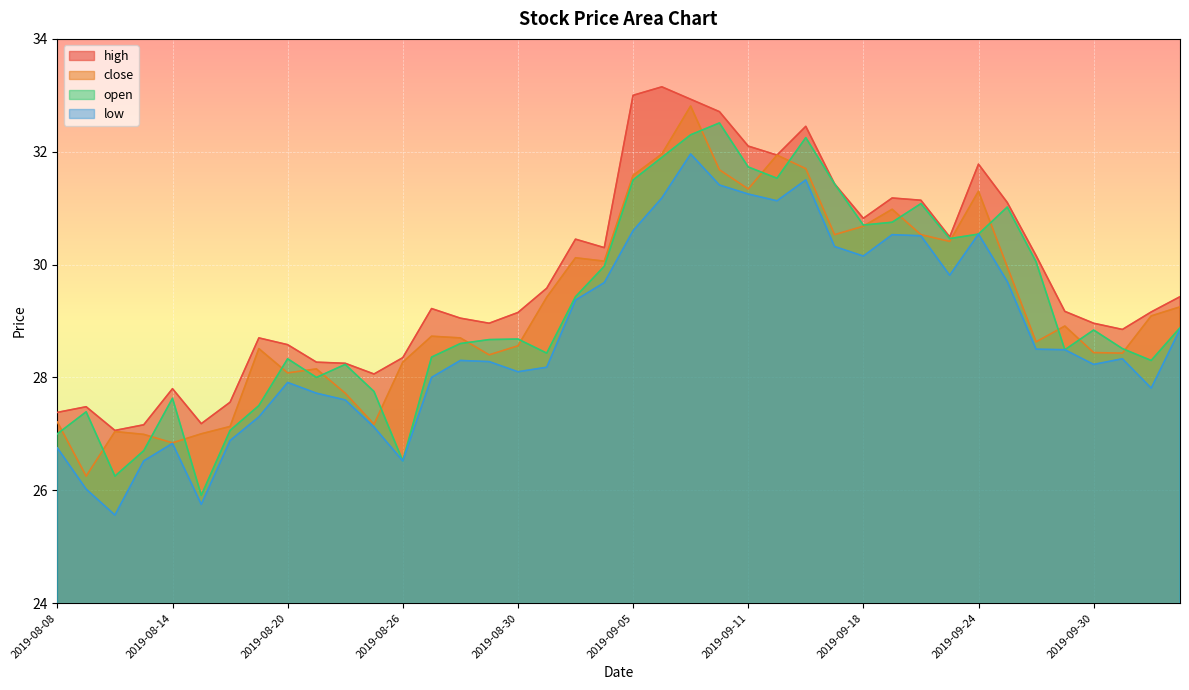

The high series shows 42.6 at 2019-08-28. True or false?

False